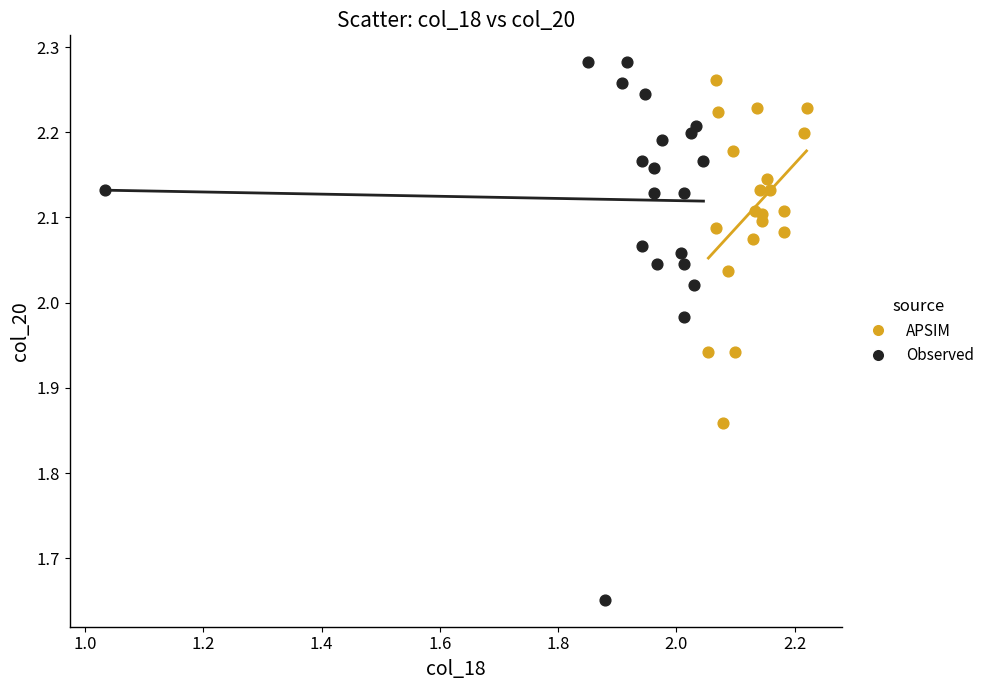

Which series reaches the minimum Y coordinate?

Observed